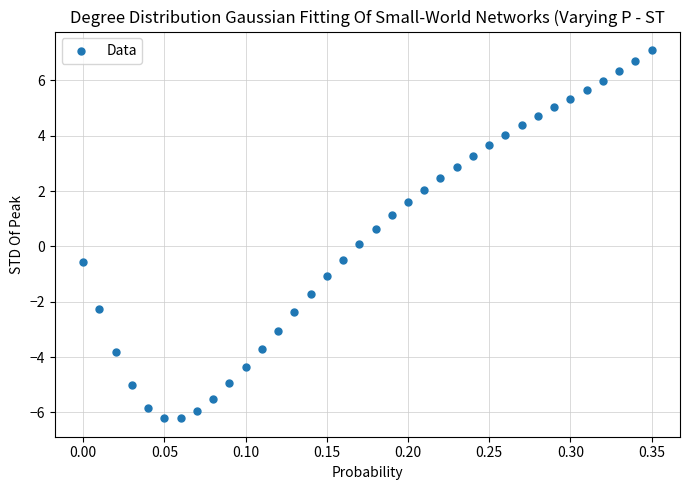

What is the range of X values (max minus min)?

0.3